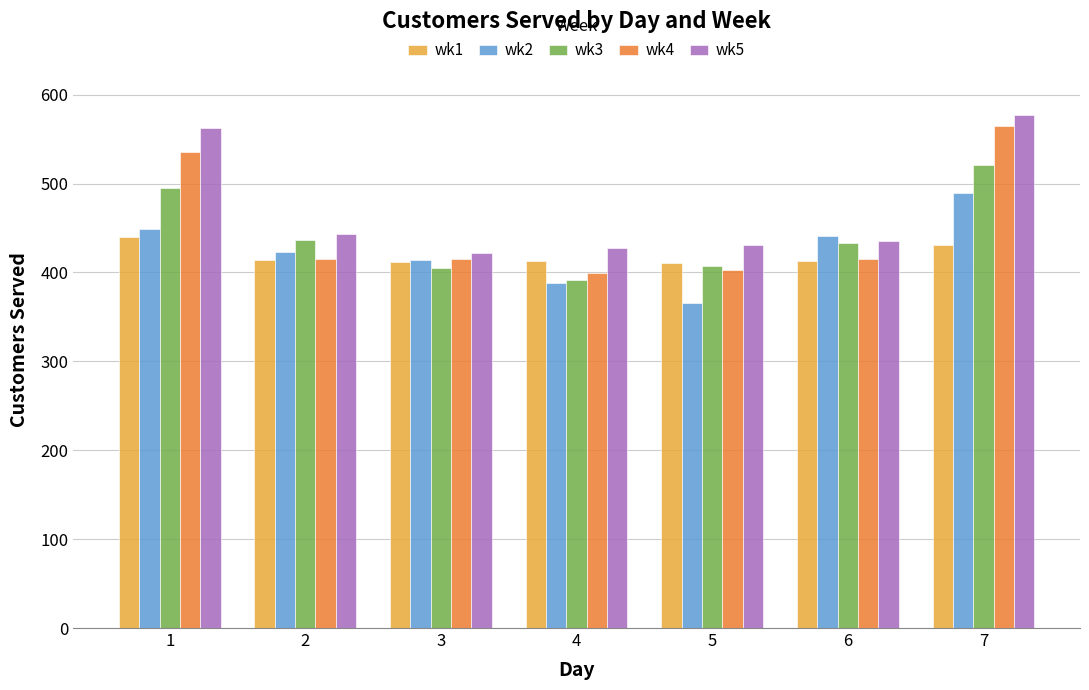

Which series has the widest spread of values?

wk4